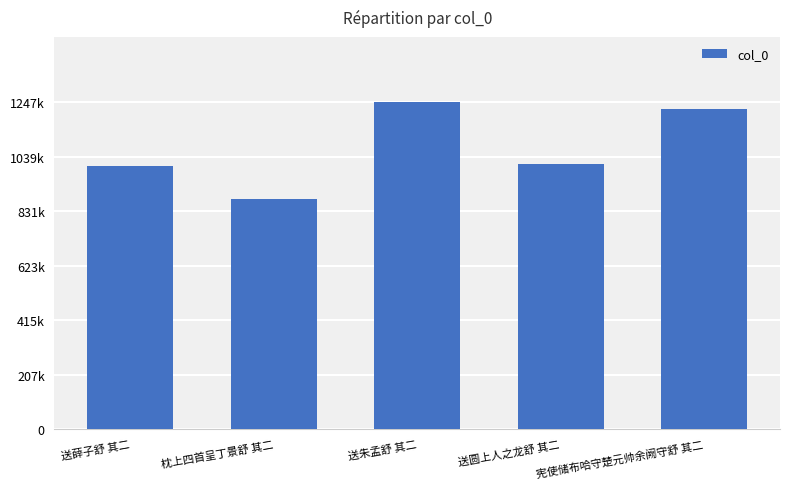

Does the chart contain any negative values?

No